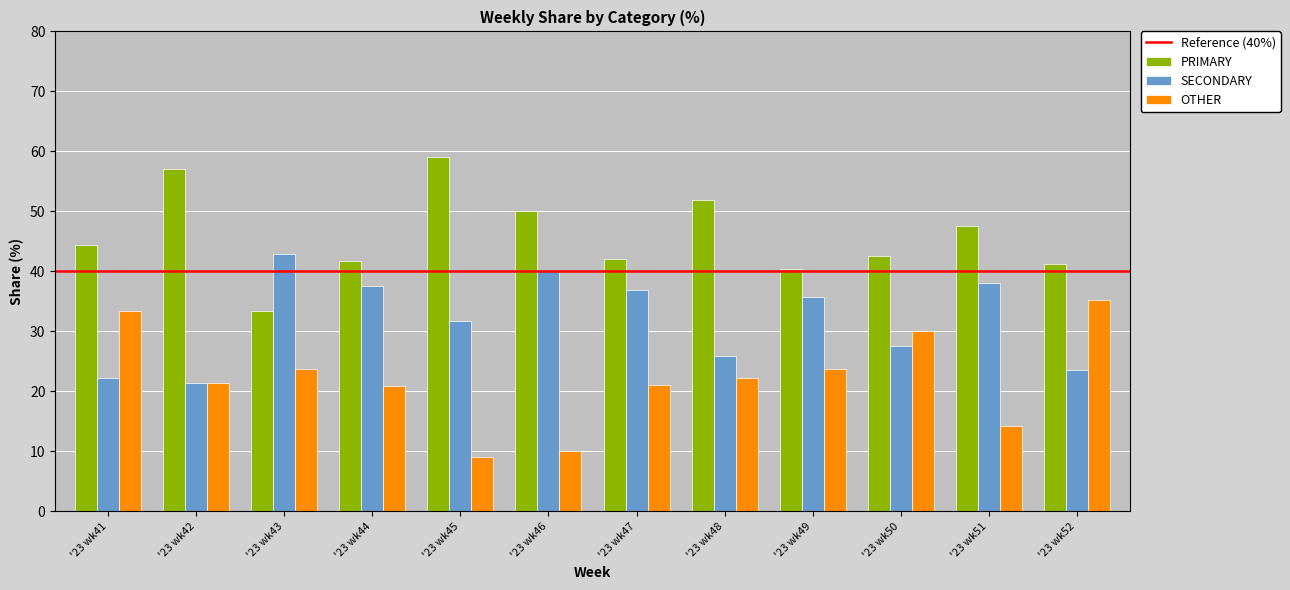

True or false: OTHER has a value of 9.7 at '23 wk44.

False